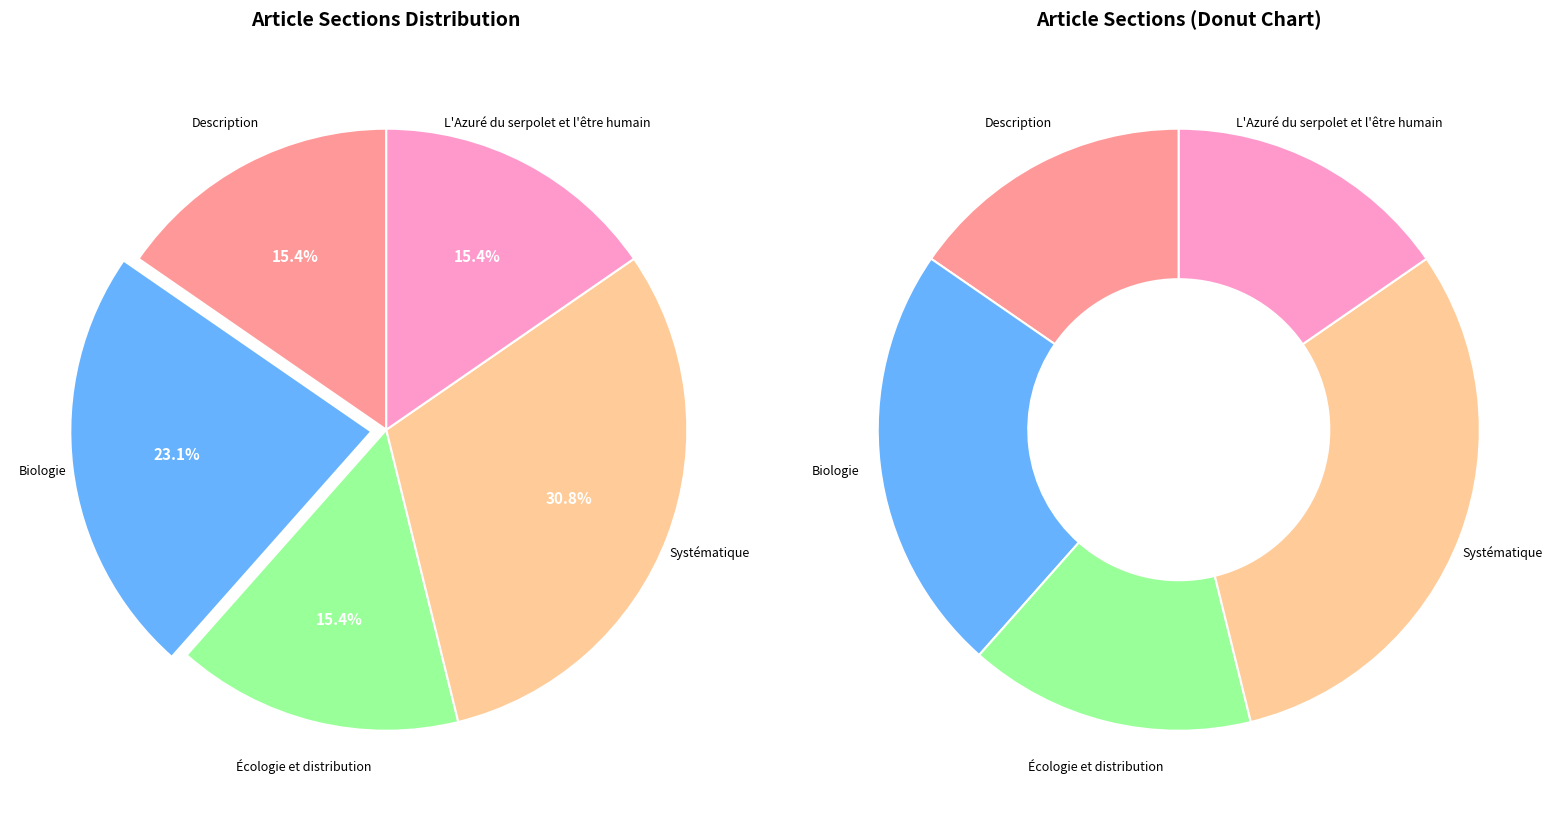

What is the largest slice in the pie chart?

Systématique